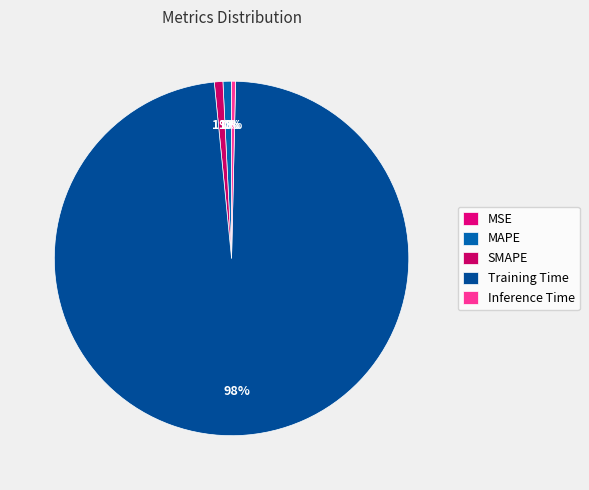

Is there a majority slice in this chart?

Yes